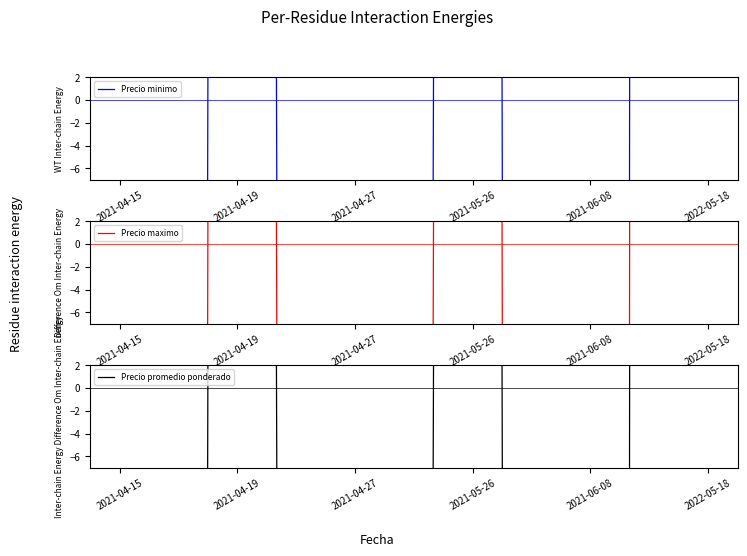

Is it true that Precio maximo equals -629 at 2021-04-15?

False